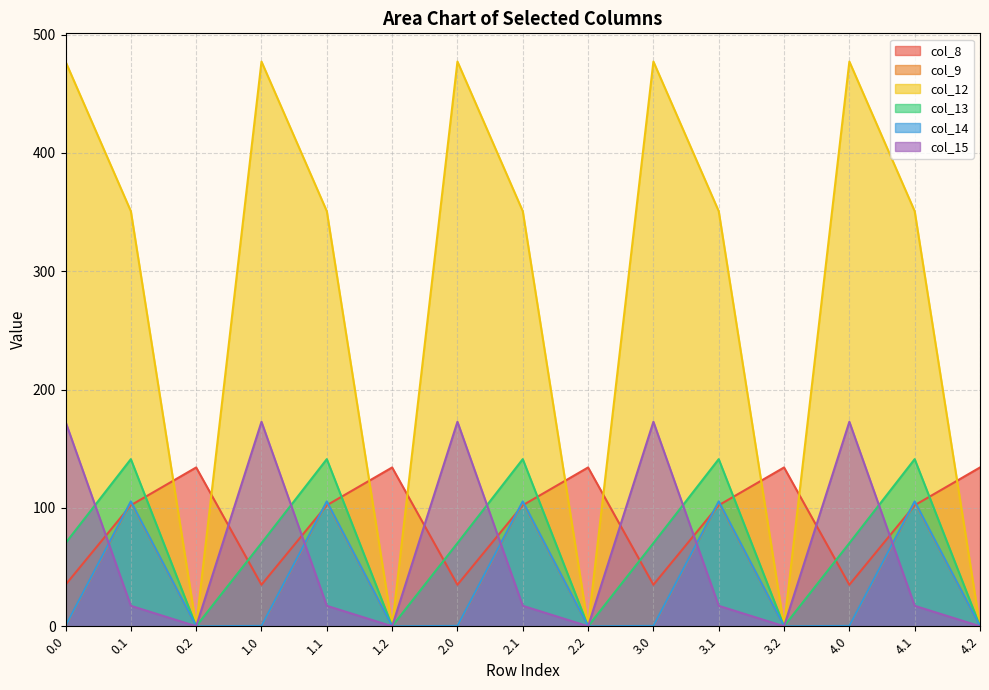

At 0.0, list the series in order from smallest to largest.

col_9, col_14, col_8, col_13, col_15, col_12